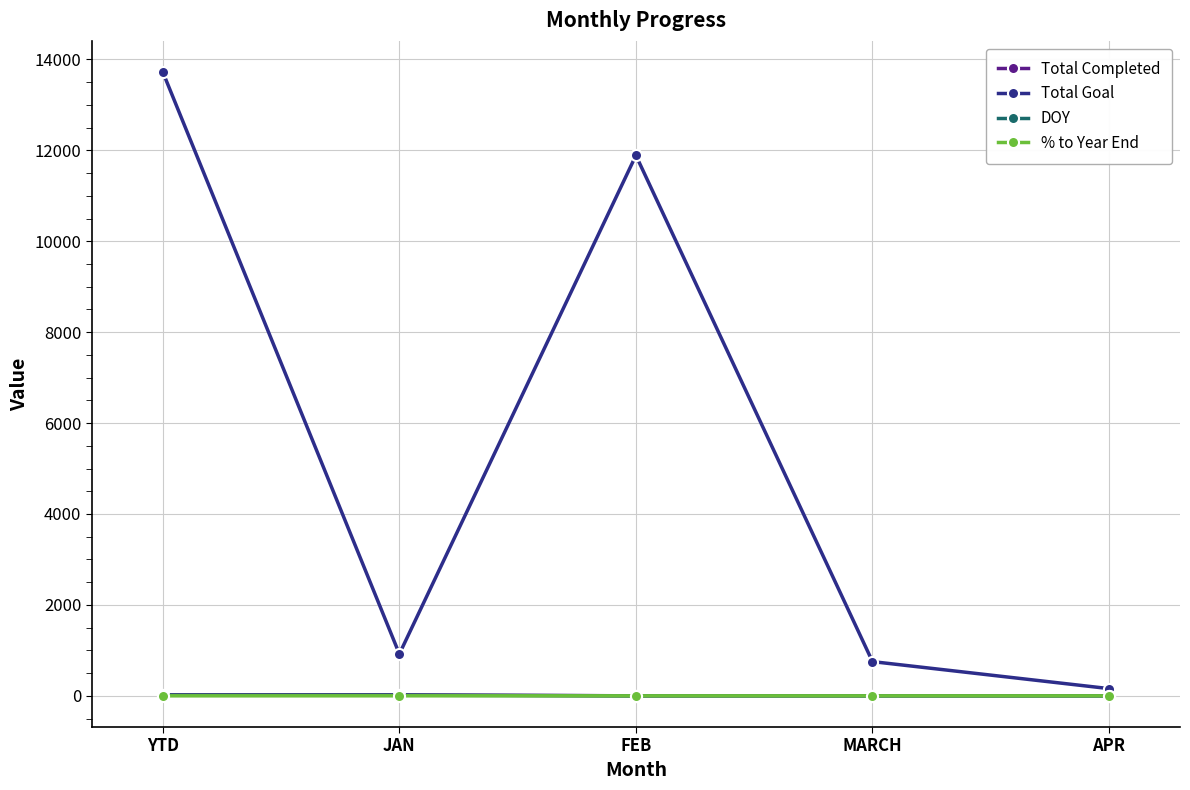

Count the number of data series in this chart.

4